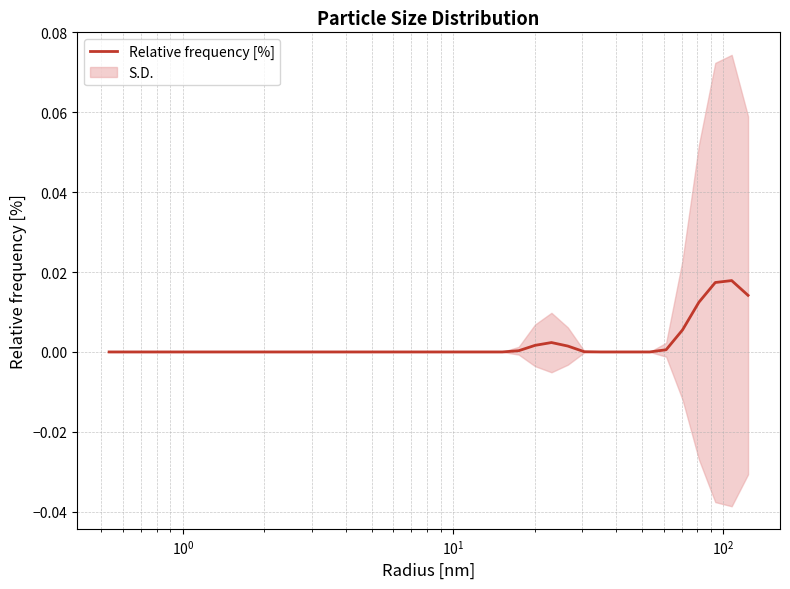

Is it true that the value at 25 is 0.0?

False